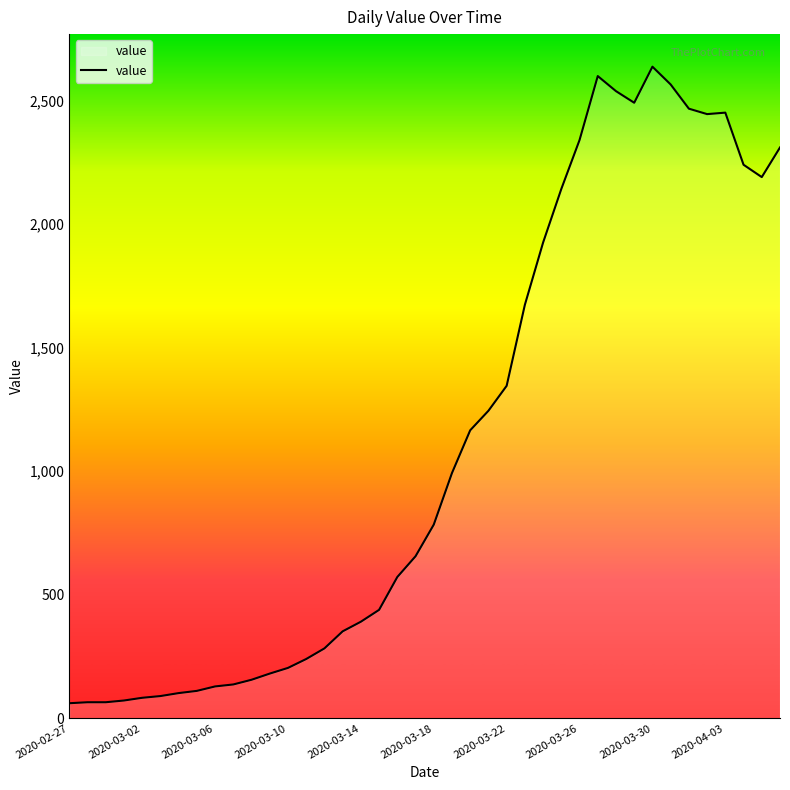

What is the greatest value displayed?

2638